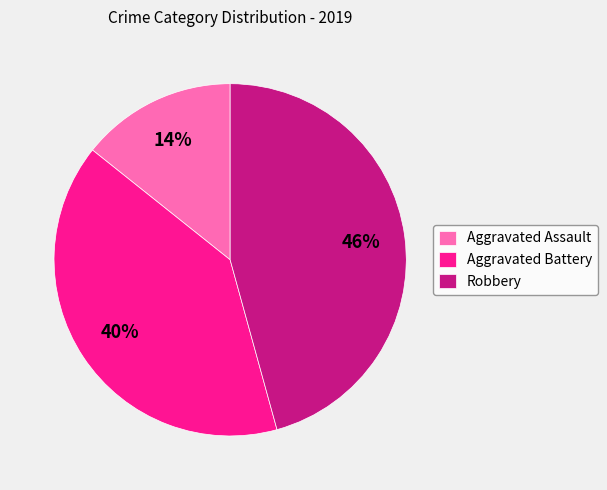

What is the ratio of the value at Aggravated Battery to the value at Robbery?

0.9